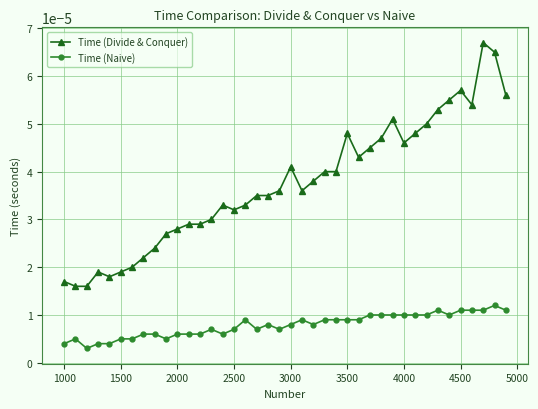

Which series has the largest range (max minus min)?

Time (Divide & Conquer)